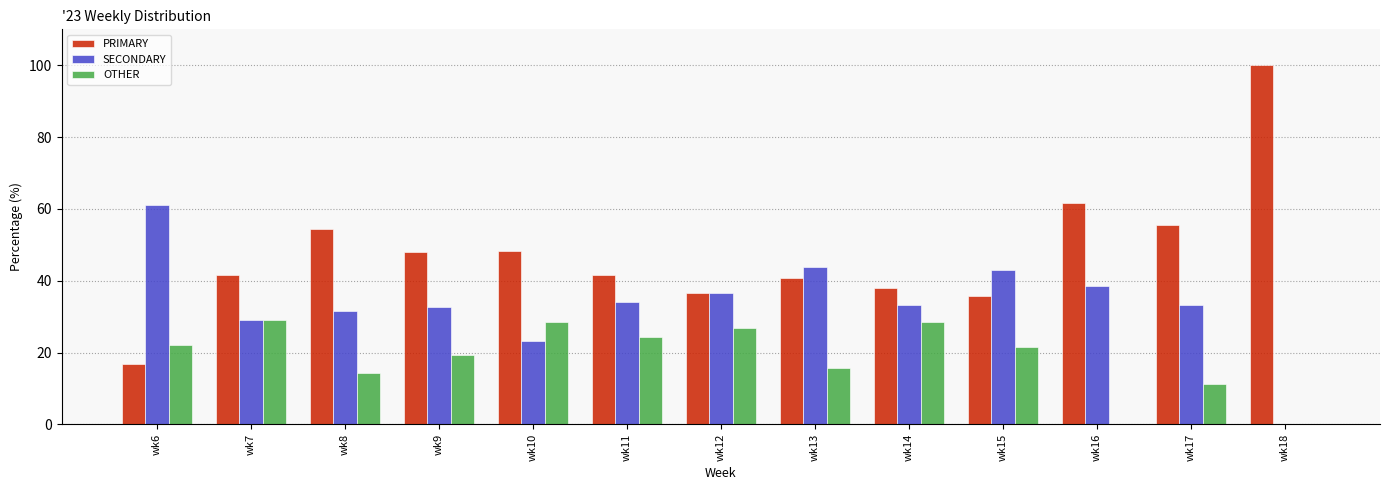

The value of OTHER at wk17 is 11.1. True or false?

True